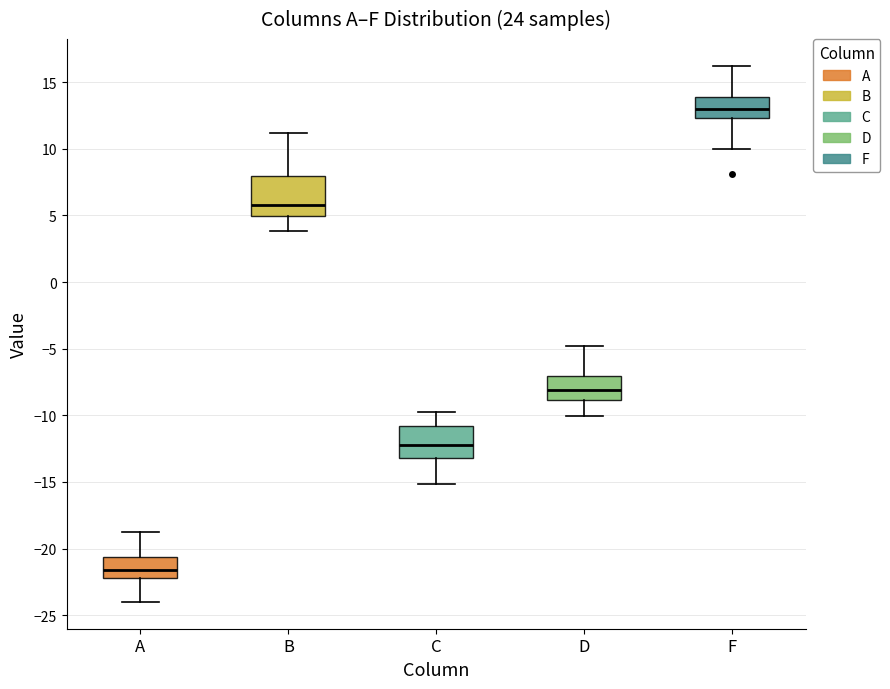

Where is the lower edge of the box for D on the y-axis? The values are not printed on the chart, so give them approximately, as read against the axis.

-9.0